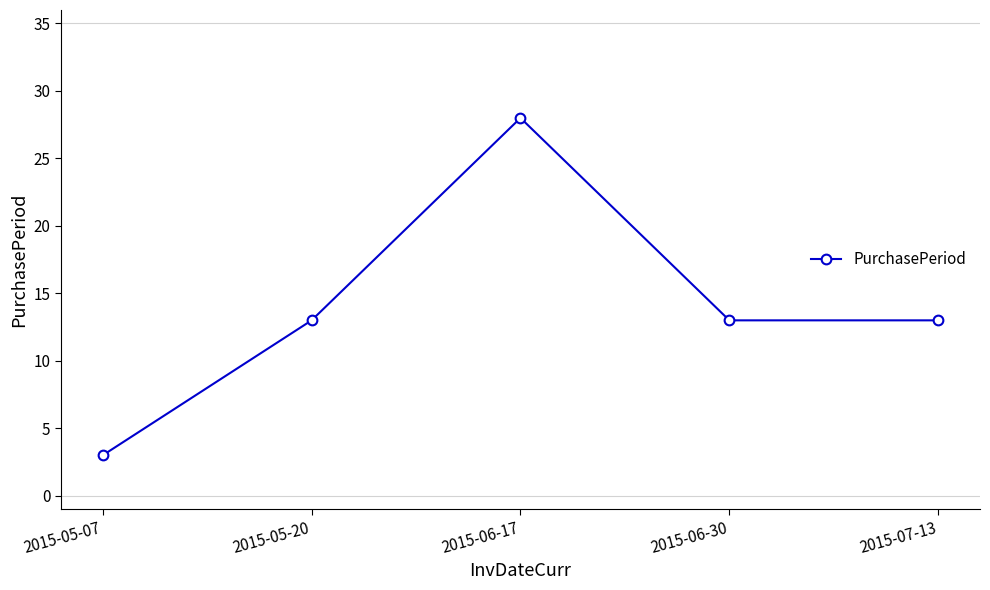

What is the smallest value displayed?

3